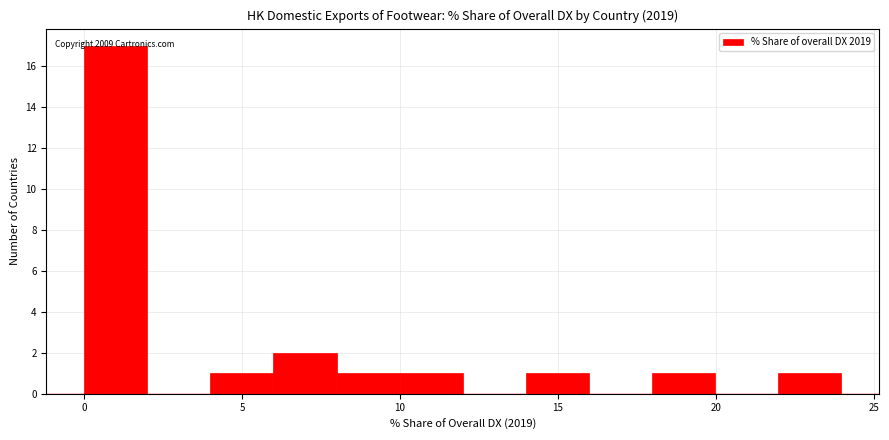

Around what value on the x-axis is the tallest bar? Give the approximate position of its centre, as read against the axis.

1.0